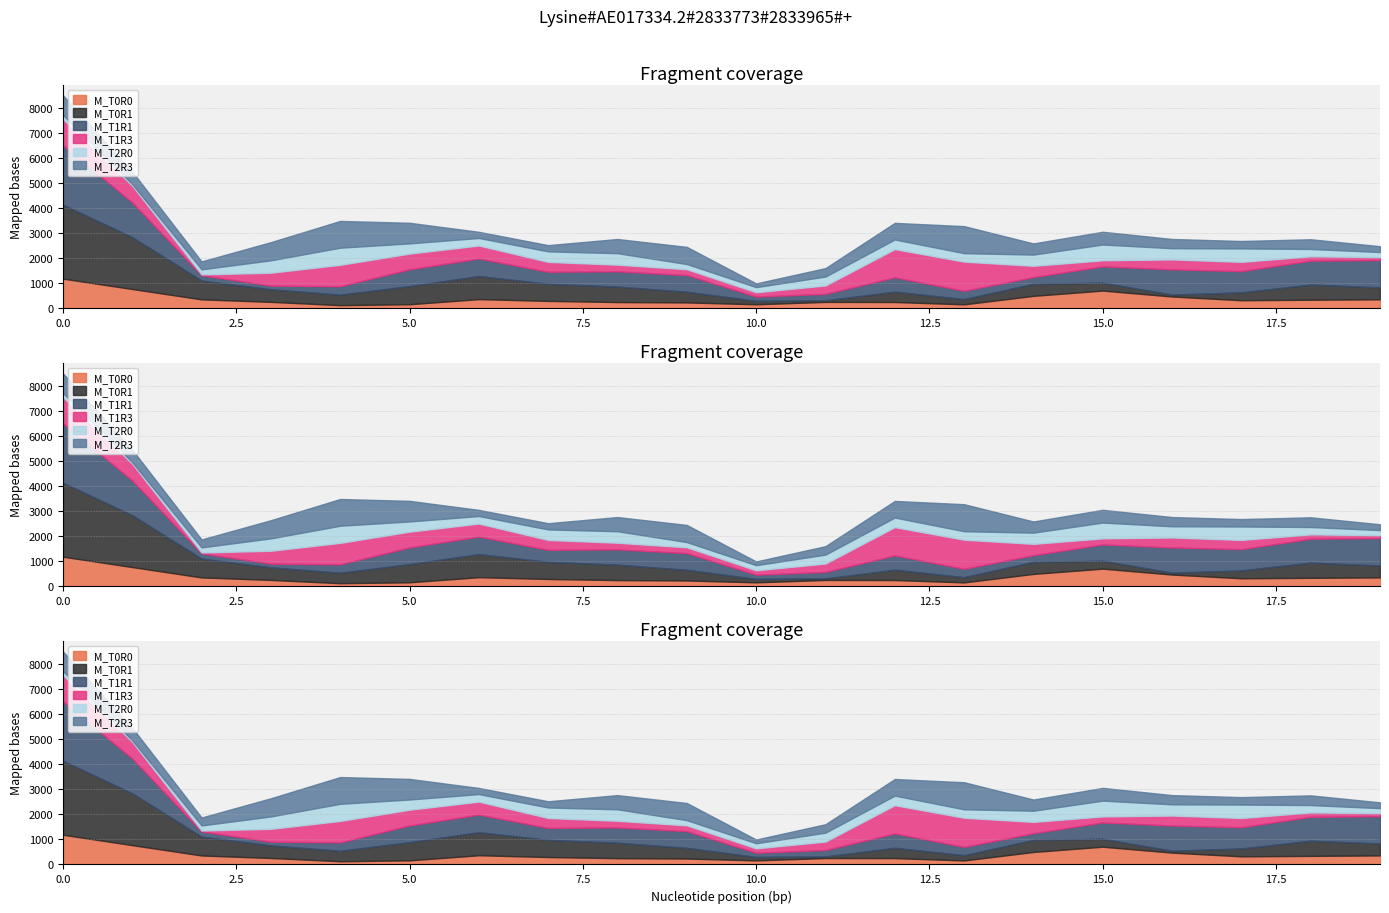

Rank the series at 6 from highest to lowest value.

M_T0R1, M_T1R1, M_T1R3, M_T0R0, M_T2R0, M_T2R3